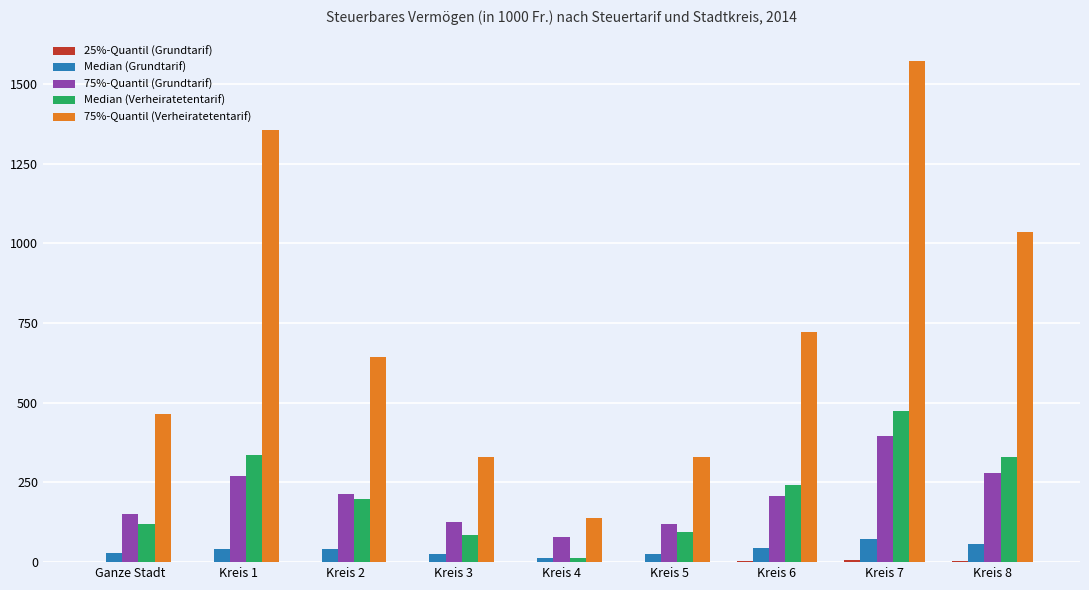

The value of 75%-Quantil (Grundtarif) at Kreis 6 is 206.0. True or false?

True